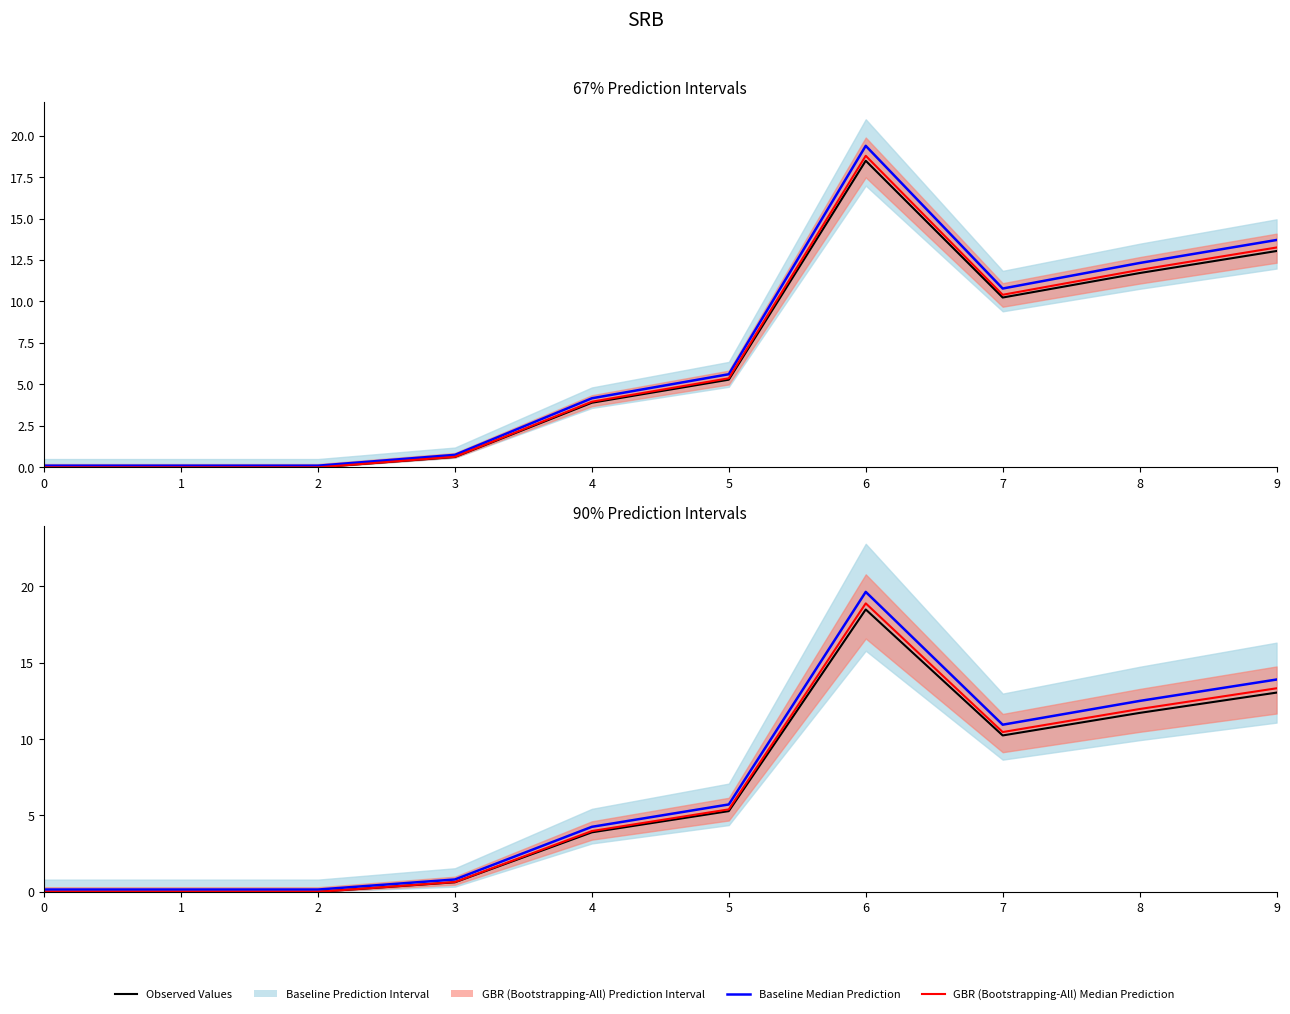

What is the greatest value displayed?

19.6